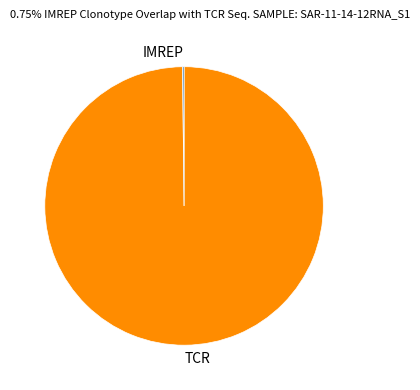

Which category accounts for the majority?

TCR